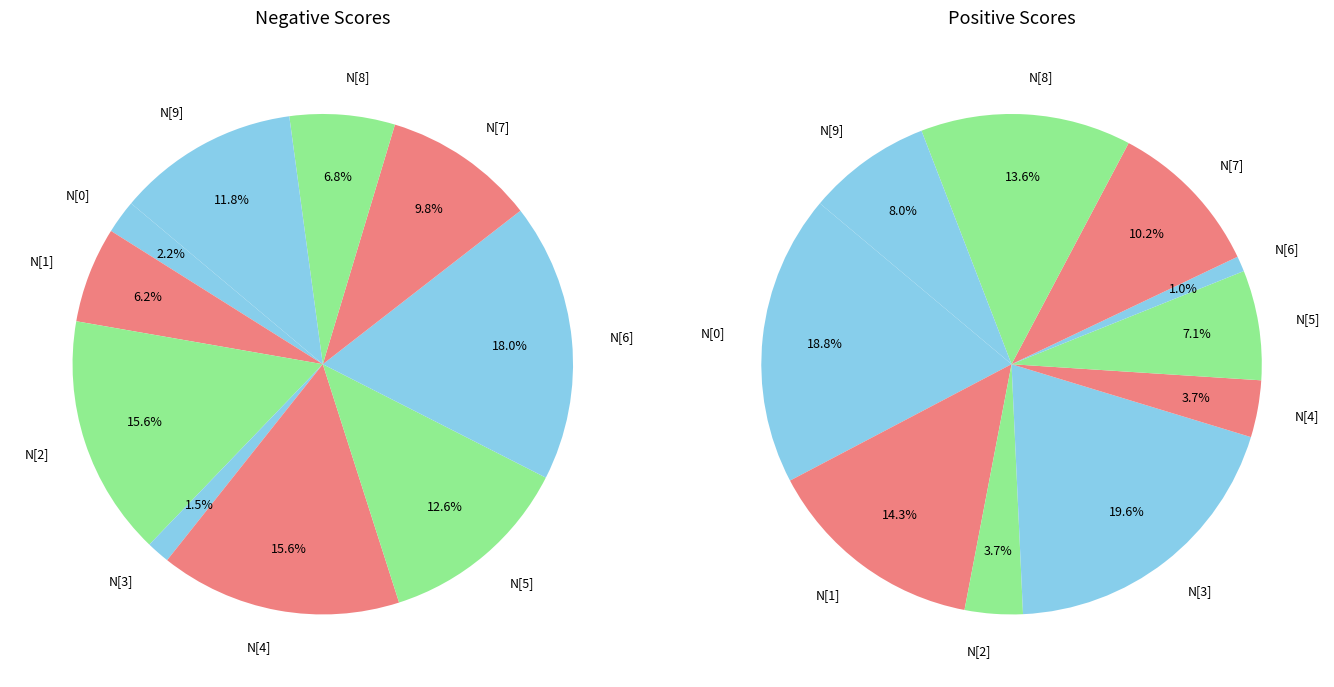

To the nearest percent, what is the average slice percentage?

10%